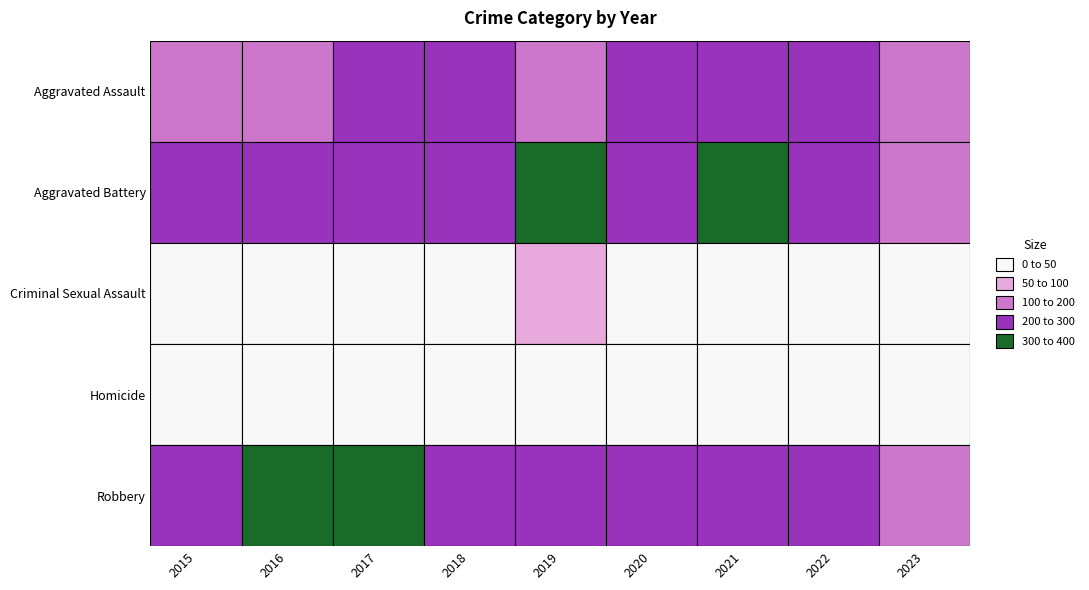

The Homicide series shows 16 at 2023. True or false?

True